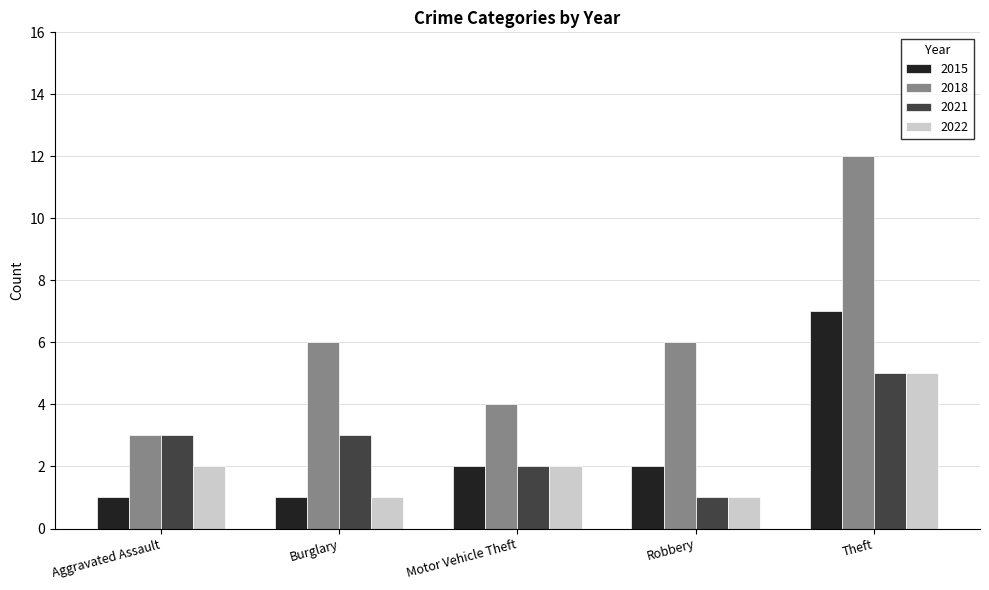

What is the difference between the highest and lowest values at Motor Vehicle Theft?

2